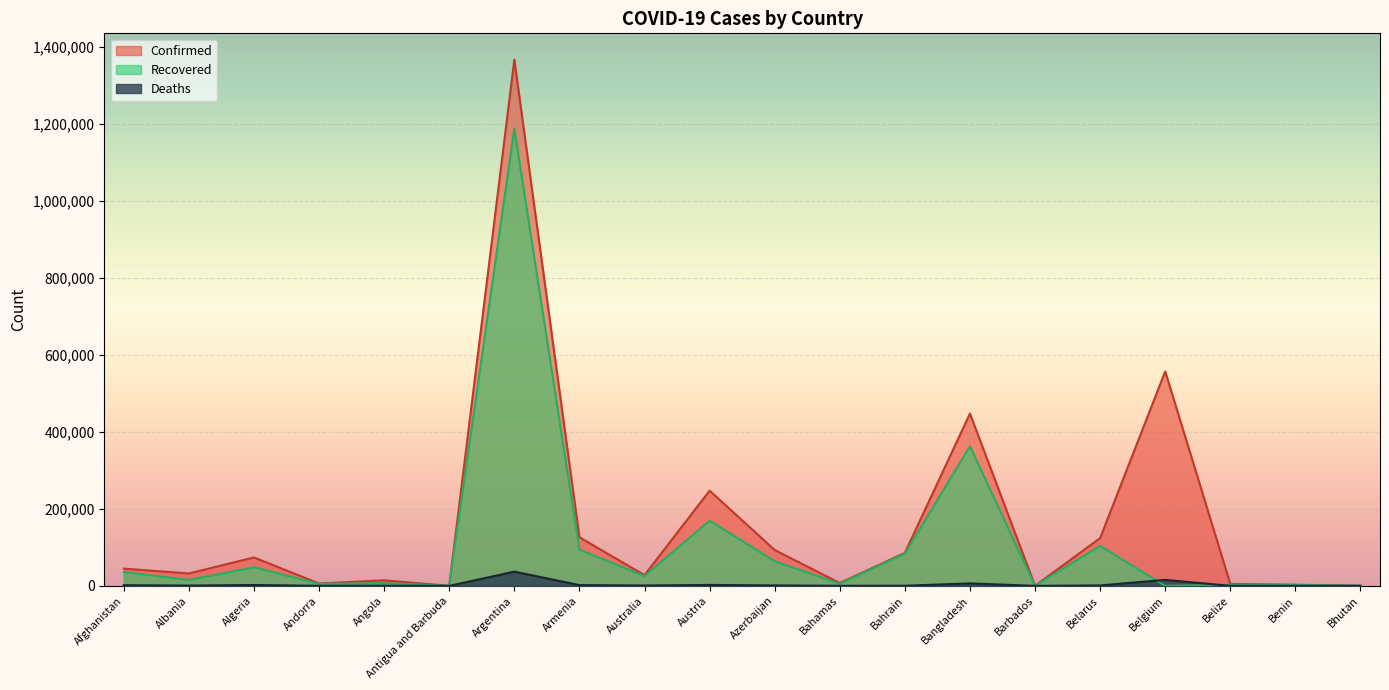

What is the value of the Confirmed point at the 12th from the left?

7395